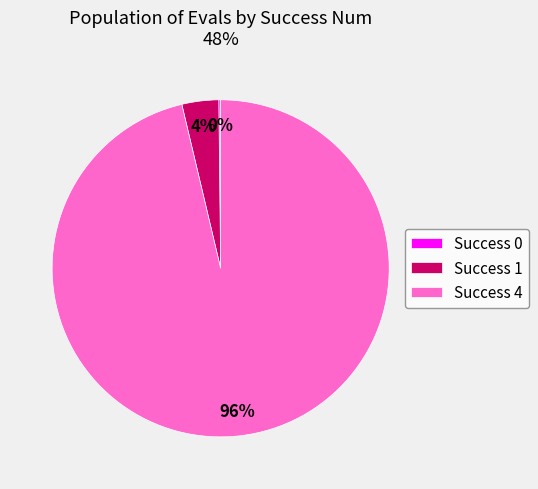

To the nearest percent, what portion does Success 1 represent?

4%